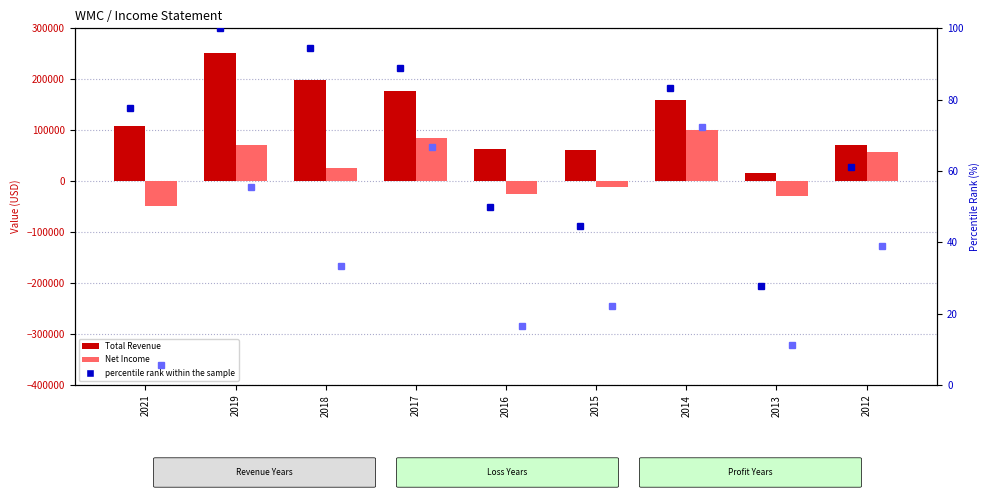

Which category has the highest value across all series?

2019